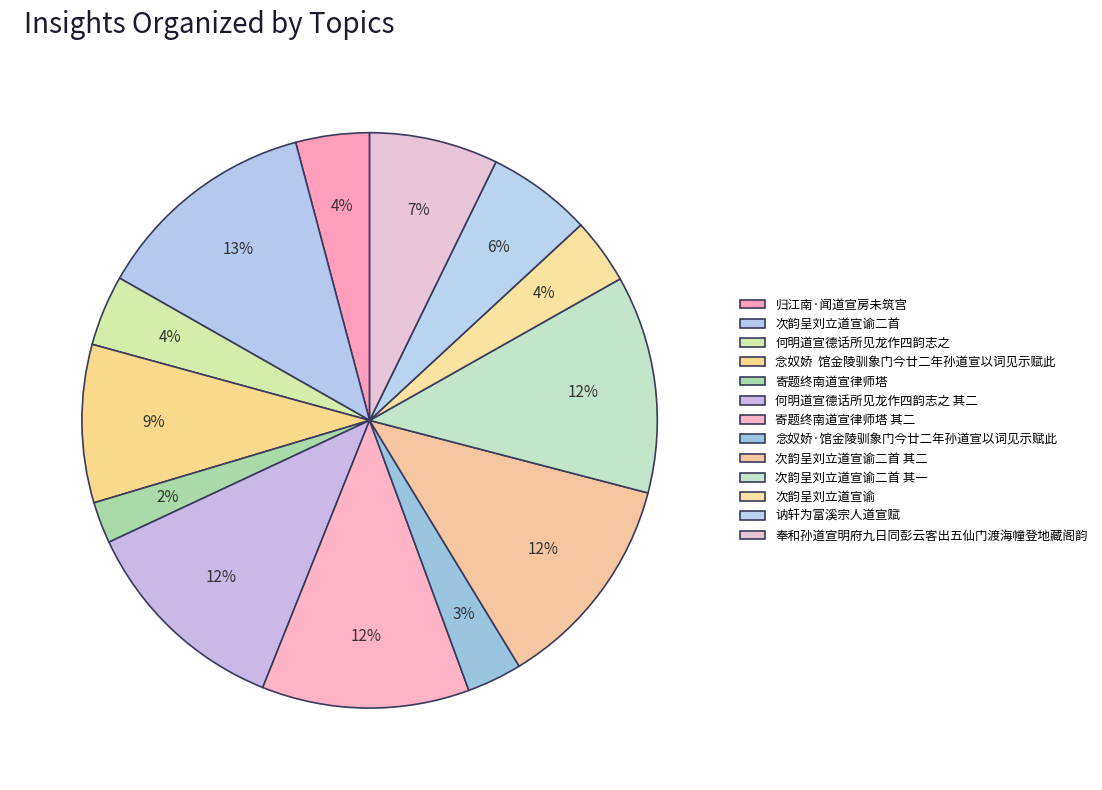

How many slices are in this pie chart?

13